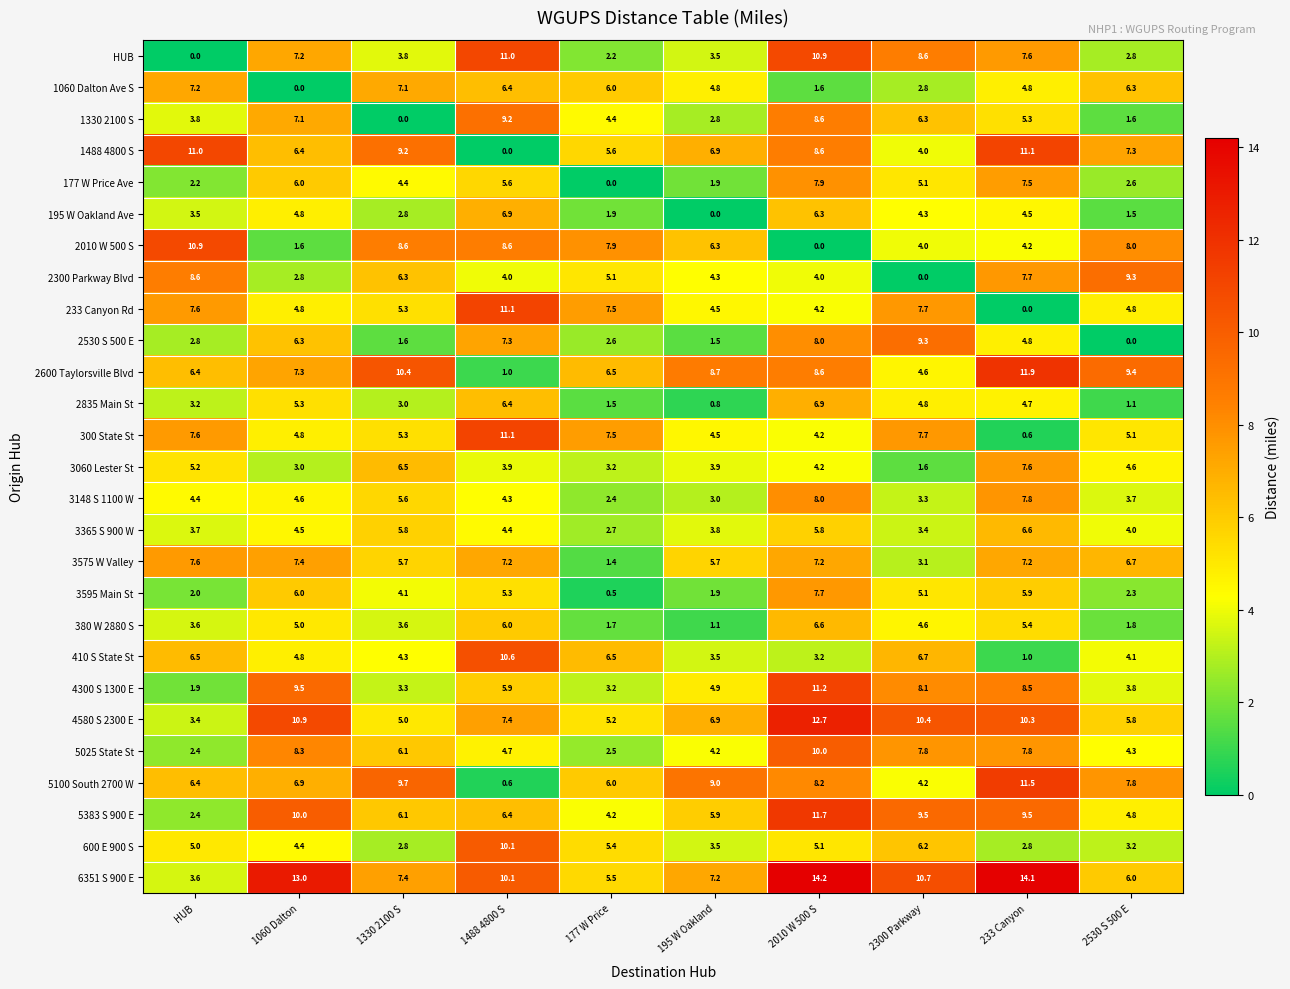

At how many categories does at least one series exceed 7?

10